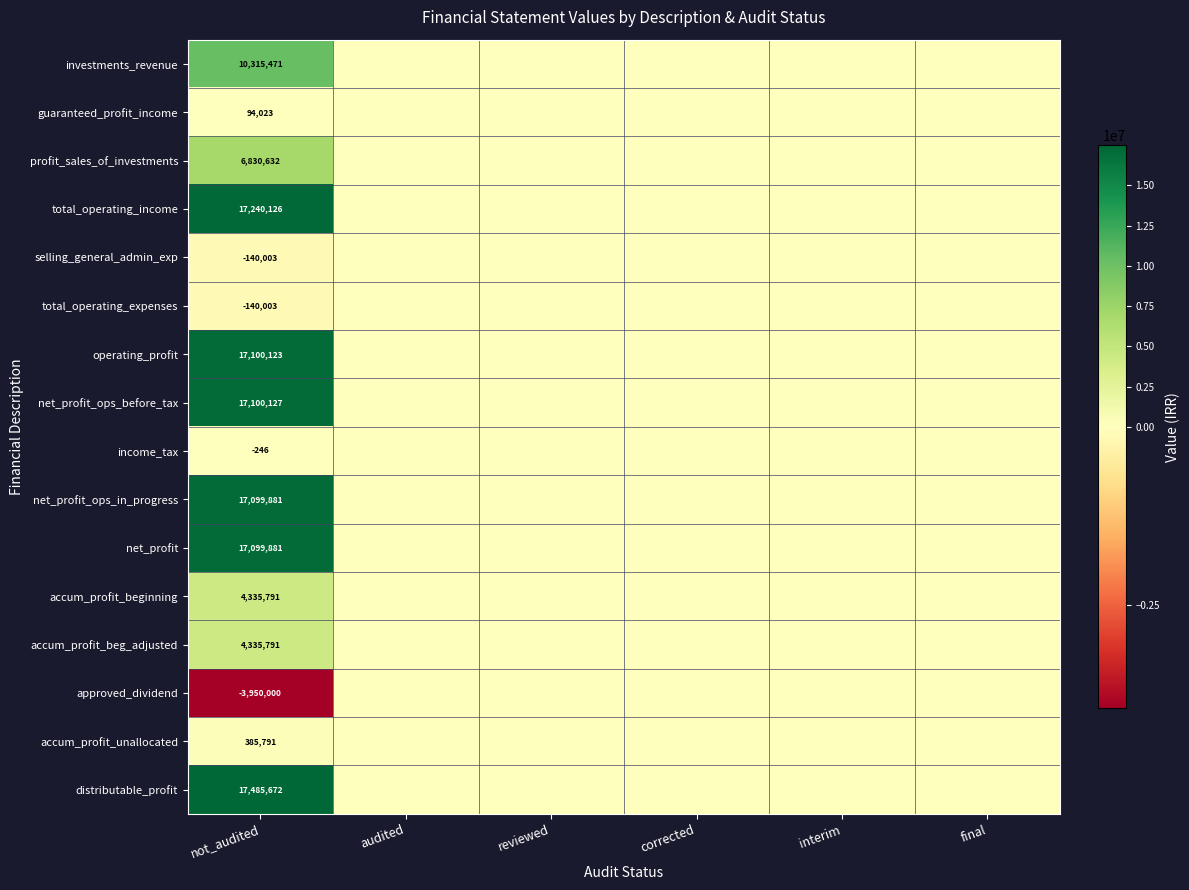

Is it true that profit_sales_of_investments equals 8907262 at not_audited?

False